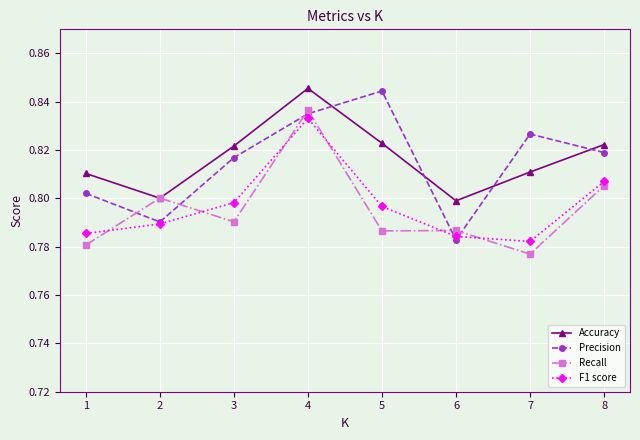

Count the Accuracy values in the range 0 to 1.

8